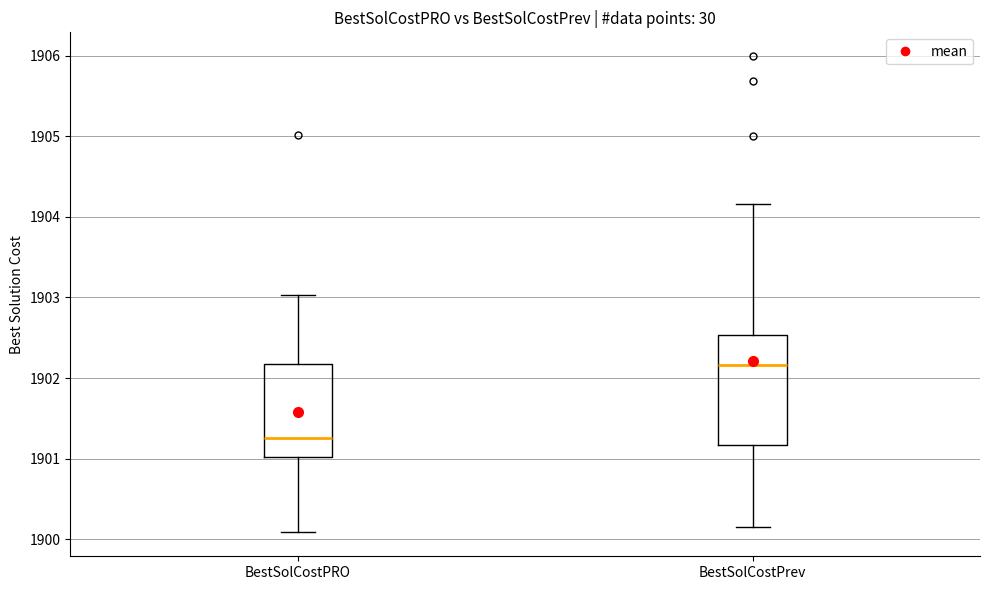

Comparing the boxes themselves (not the whiskers), which one is the tallest?

BestSolCostPrev